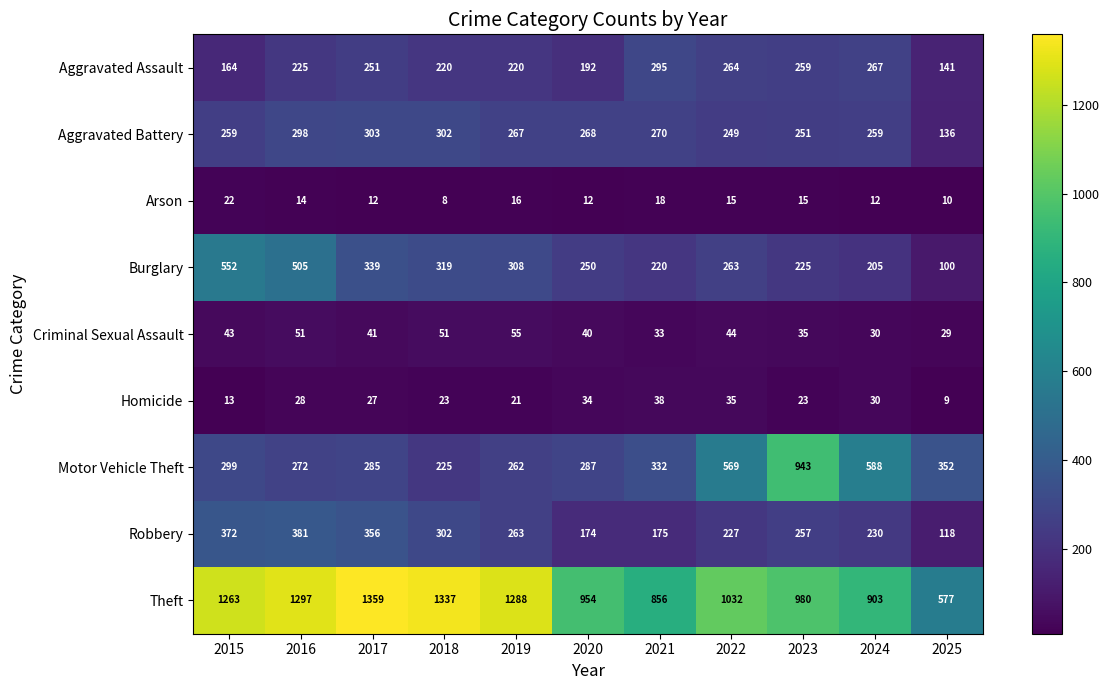

Between 2020 and 2024, which series saw the biggest shift?

Motor Vehicle Theft